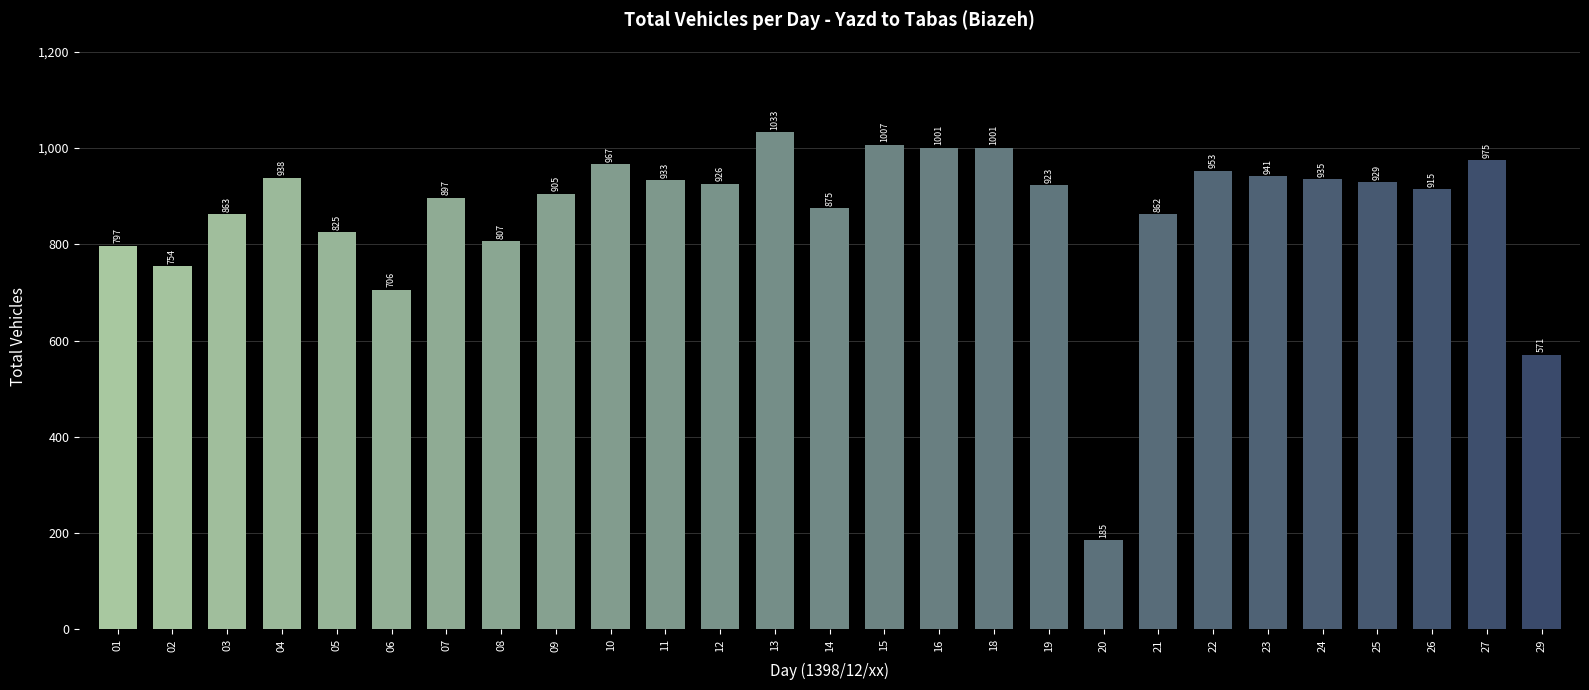

The value at 24 is 935. True or false?

True